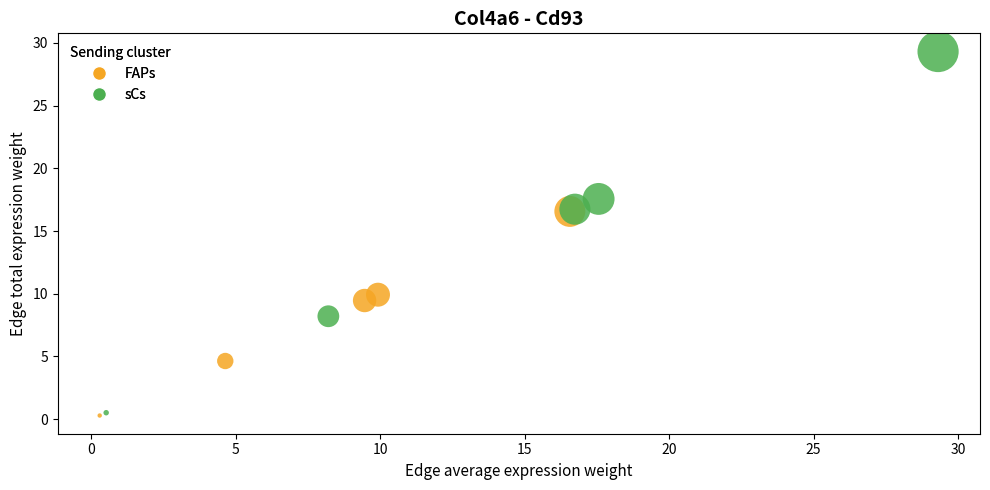

Which series has the widest spread of Y values?

sCs